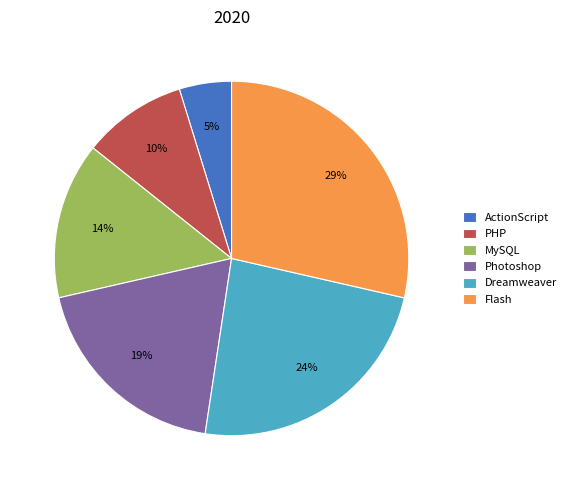

True or false: Photoshop accounts for 19% of the total.

True